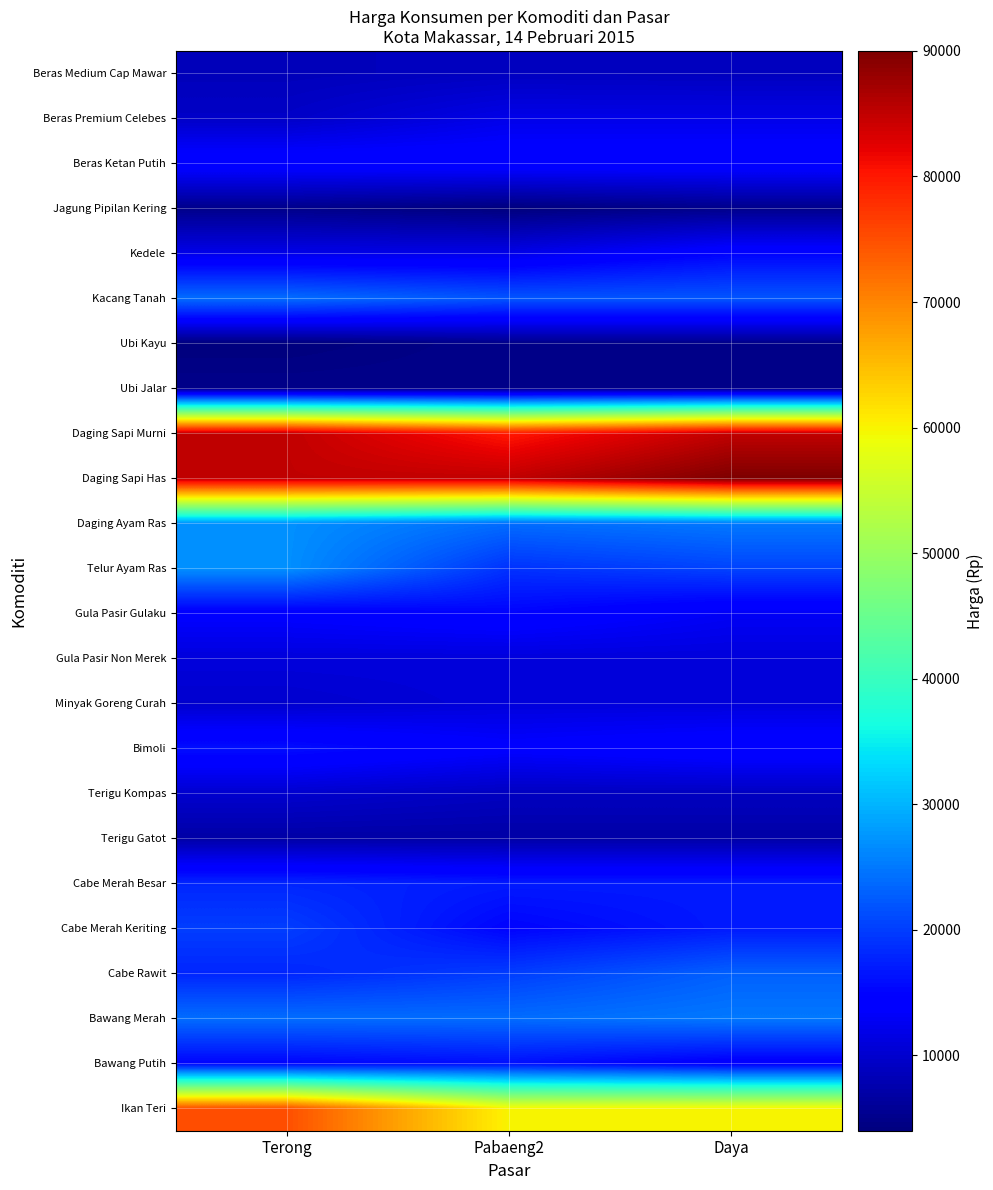

Reading left to right, what are all the values shown in this chart?

Beras Medium Cap Mawar: Terong=8500	Pabaeng2=9000	Daya=8800
Beras Premium Celebes: Terong=9500	Pabaeng2=12000	Daya=12000
Beras Ketan Putih: Terong=15000	Pabaeng2=15000	Daya=15000
Jagung Pipilan Kering: Terong=5000	Pabaeng2=4000	Daya=5000
Kedele: Terong=12000	Pabaeng2=12000	Daya=15000
Kacang Tanah: Terong=24000	Pabaeng2=22000	Daya=22000
Ubi Kayu: Terong=4000	Pabaeng2=5000	Daya=5000
Ubi Jalar: Terong=5000	Pabaeng2=5000	Daya=5000
Daging Sapi Murni: Terong=85000	Pabaeng2=80000	Daya=85000
Daging Sapi Has: Terong=85000	Pabaeng2=85000	Daya=90000
Daging Ayam Ras: Terong=27000	Pabaeng2=24000	Daya=25000
Telur Ayam Ras: Terong=27000	Pabaeng2=19000	Daya=20500
Gula Pasir Gulaku: Terong=14000	Pabaeng2=15000	Daya=13000
Gula Pasir Non Merek: Terong=11000	Pabaeng2=11000	Daya=11000
Minyak Goreng Curah: Terong=10000	Pabaeng2=11000	Daya=11000
Bimoli: Terong=16000	Pabaeng2=14000	Daya=15000
Terigu Kompas: Terong=10000	Pabaeng2=9000	Daya=9000
Terigu Gatot: Terong=7000	Pabaeng2=7000	Daya=7000
Cabe Merah Besar: Terong=18000	Pabaeng2=17000	Daya=17000
Cabe Merah Keriting: Terong=20000	Pabaeng2=15000	Daya=17000
Cabe Rawit: Terong=18000	Pabaeng2=20000	Daya=23000
Bawang Merah: Terong=24000	Pabaeng2=24000	Daya=25000
Bawang Putih: Terong=15000	Pabaeng2=16000	Daya=14000
Ikan Teri: Terong=75000	Pabaeng2=60000	Daya=60000